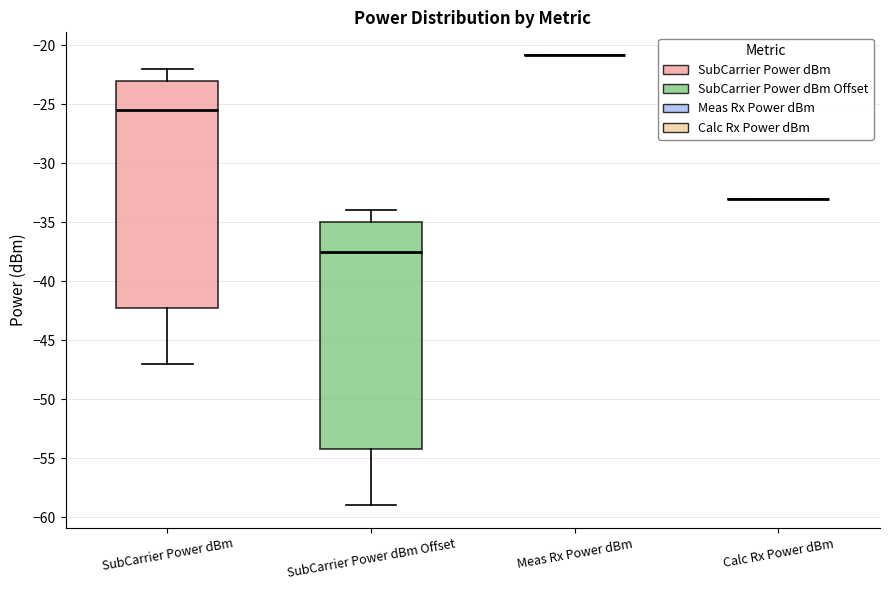

Where does the upper whisker of the box for SubCarrier Power dBm end on the y-axis? The values are not printed on the chart, so give them approximately, as read against the axis.

-22.0